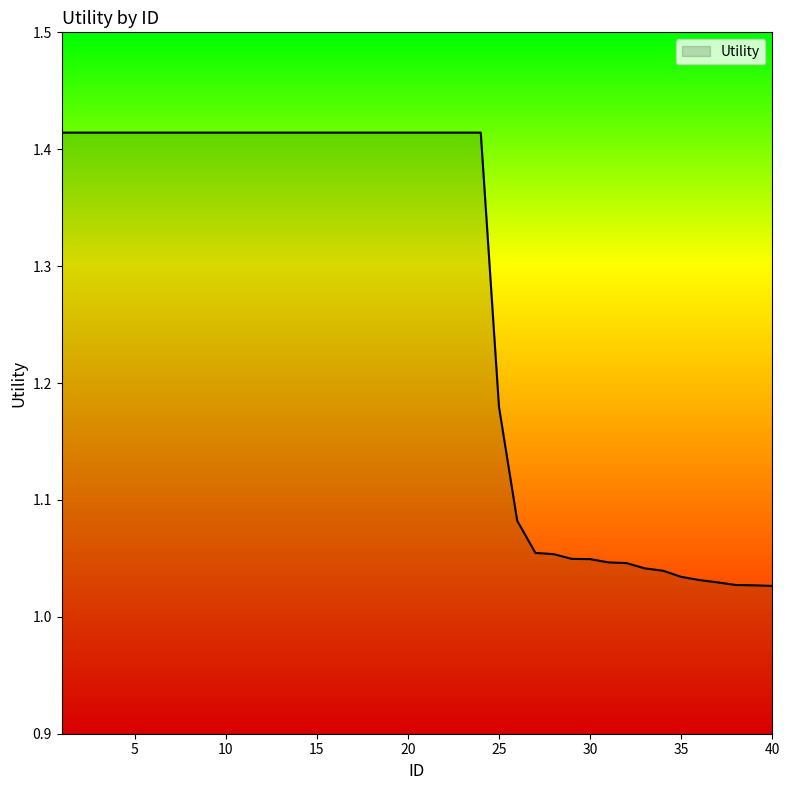

What is the difference between the maximum and minimum values?

0.4